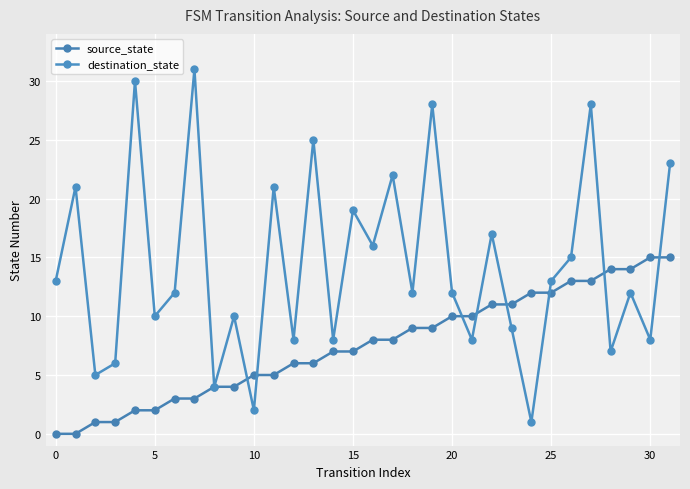

How many lines are shown in the chart?

2